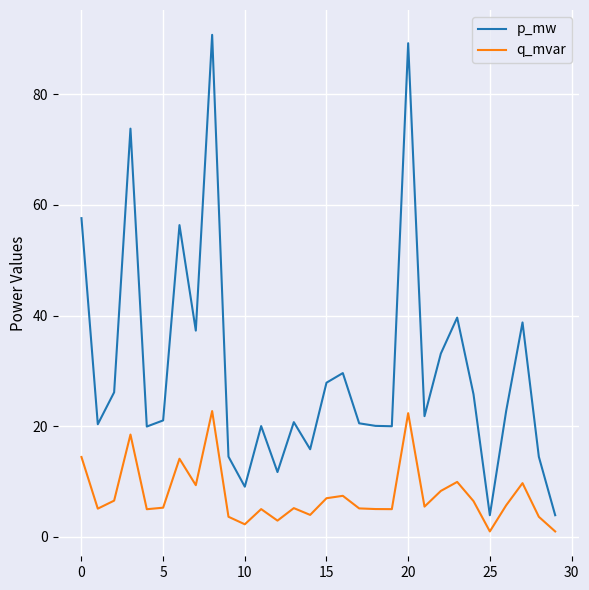

Which series has the largest total across all categories?

p_mw